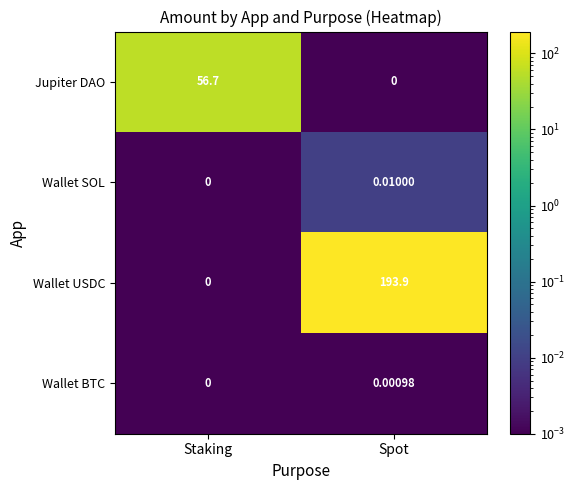

At which category is the sum across all series the highest?

Spot